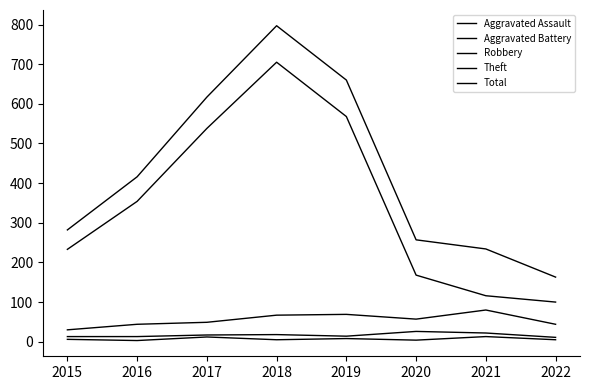

Rank the series at 2018 from lowest to highest value.

Aggravated Assault, Aggravated Battery, Robbery, Theft, Total